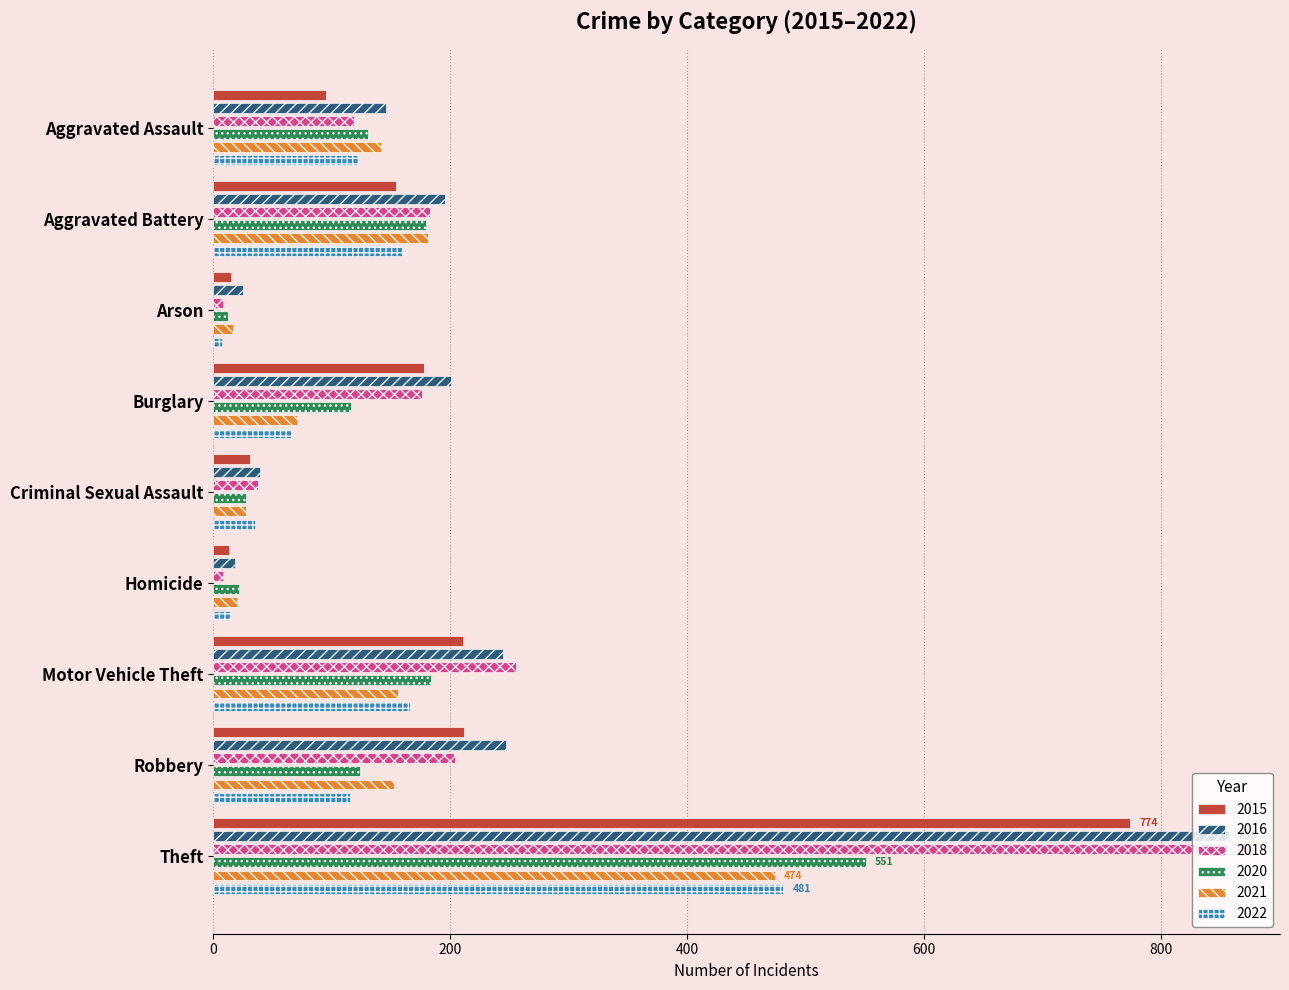

Between Theft and Arson, which is larger?

Theft